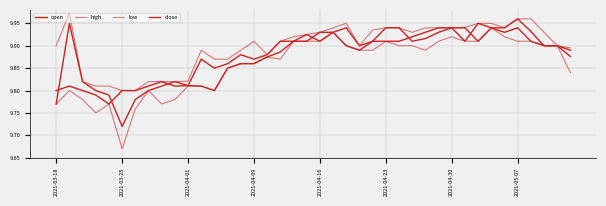

Reading left to right, transcribe all the data shown in this chart.

open: 9.8	9.9	9.8	9.8	9.8	9.7	9.8	9.8	9.8	9.8	9.8	9.8	9.8	9.8	9.9	9.9	9.9	9.9	9.9	9.9	9.9	9.9	9.9	9.9	9.9	9.9	9.9	9.9	9.9	9.9	9.9	9.9	9.9	9.9	9.9	10.0	9.9	9.9	9.9	9.9
high: 9.9	10.0	9.8	9.8	9.8	9.8	9.8	9.8	9.8	9.8	9.8	9.9	9.9	9.9	9.9	9.9	9.9	9.9	9.9	9.9	9.9	9.9	9.9	9.9	9.9	9.9	9.9	9.9	9.9	9.9	9.9	9.9	9.9	9.9	9.9	10.0	10.0	9.9	9.9	9.9
low: 9.8	9.8	9.8	9.8	9.8	9.7	9.8	9.8	9.8	9.8	9.8	9.8	9.8	9.8	9.9	9.9	9.9	9.9	9.9	9.9	9.9	9.9	9.9	9.9	9.9	9.9	9.9	9.9	9.9	9.9	9.9	9.9	9.9	9.9	9.9	9.9	9.9	9.9	9.9	9.8
close: 9.8	9.8	9.8	9.8	9.8	9.8	9.8	9.8	9.8	9.8	9.8	9.9	9.8	9.9	9.9	9.9	9.9	9.9	9.9	9.9	9.9	9.9	9.9	9.9	9.9	9.9	9.9	9.9	9.9	9.9	9.9	9.9	9.9	9.9	9.9	9.9	9.9	9.9	9.9	9.9